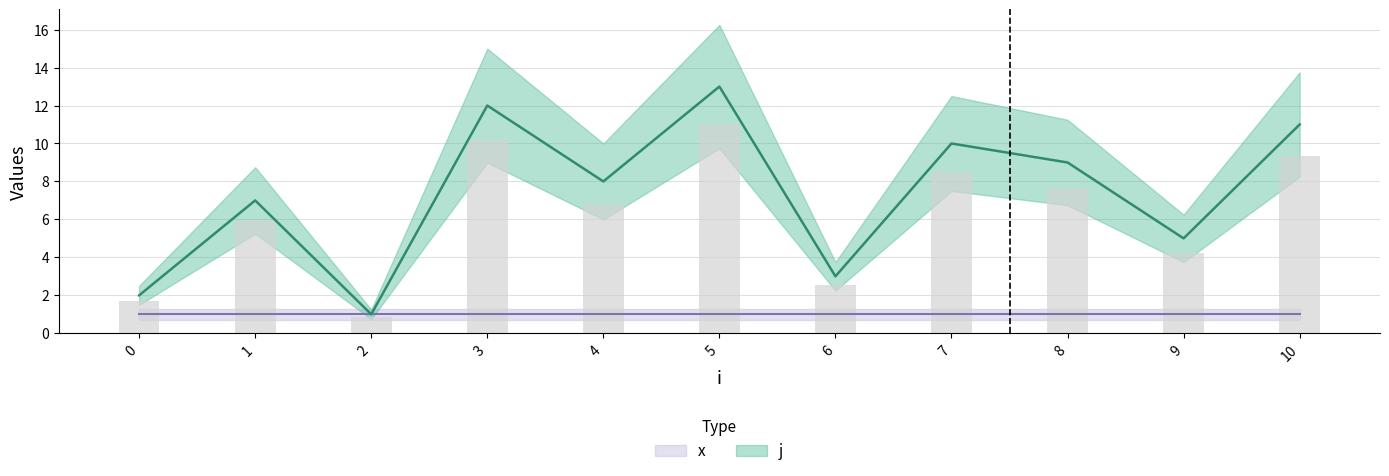

Is it true that the value at 1 is 7?

True